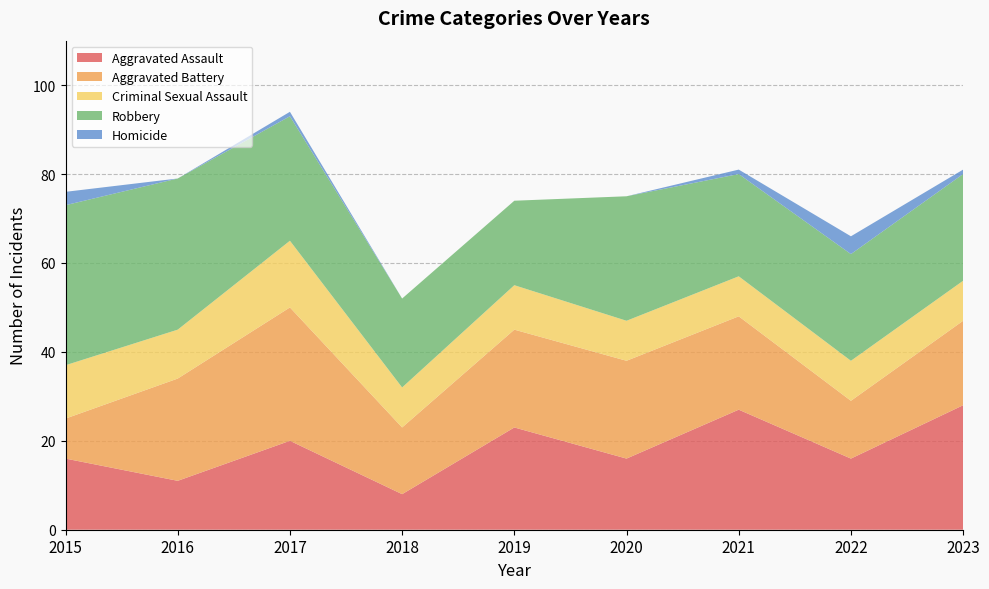

Reading left to right, extract all data points from this chart.

Aggravated Assault: 2015=16	2016=11	2017=20	2018=8	2019=23	2020=16	2021=27	2022=16	2023=28
Aggravated Battery: 2015=9	2016=23	2017=30	2018=15	2019=22	2020=22	2021=21	2022=13	2023=19
Criminal Sexual Assault: 2015=12	2016=11	2017=15	2018=9	2019=10	2020=9	2021=9	2022=9	2023=9
Robbery: 2015=36	2016=34	2017=28	2018=20	2019=19	2020=28	2021=23	2022=24	2023=24
Homicide: 2015=3	2016=0	2017=1	2018=0	2019=0	2020=0	2021=1	2022=4	2023=1